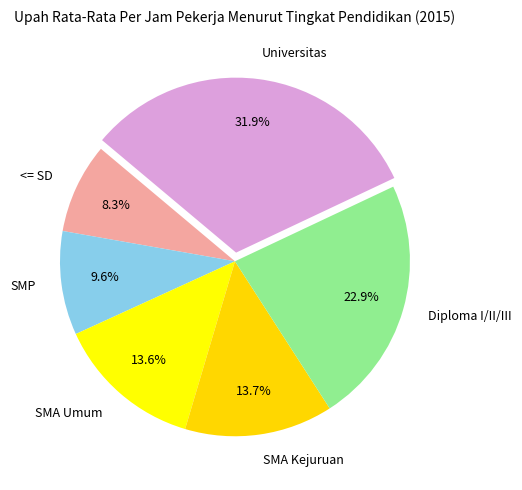

Is there a majority slice in this chart?

No